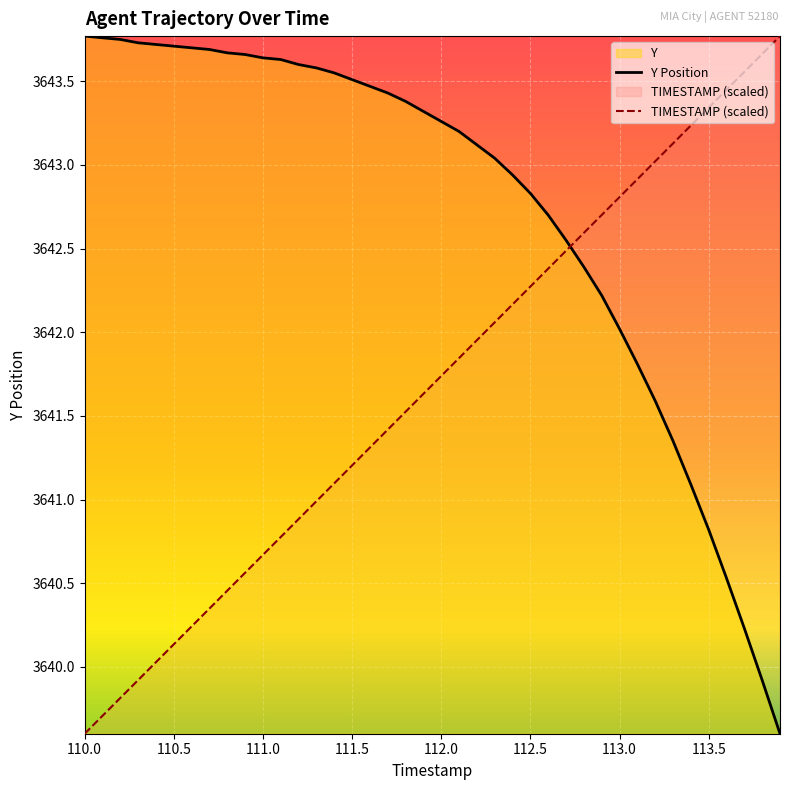

How many times do TIMESTAMP and Y cross each other?

1